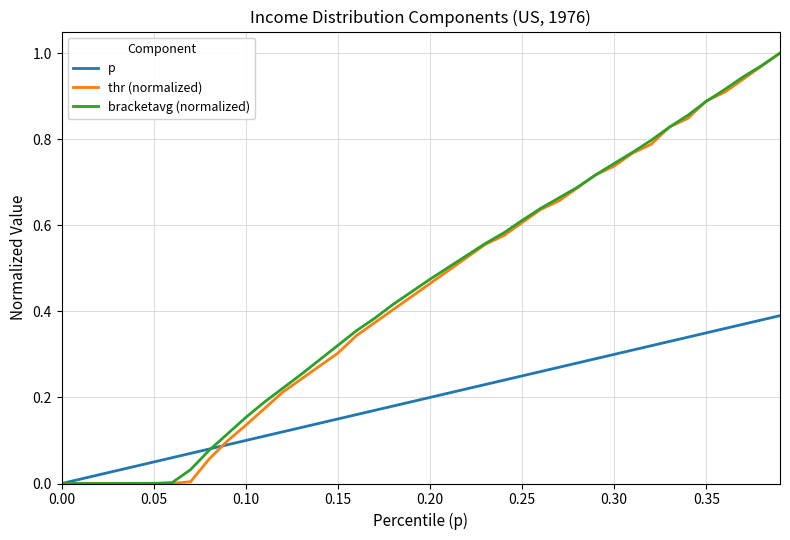

What is the value of the bracketavg (normalized) point at the 11th from the left?

0.2